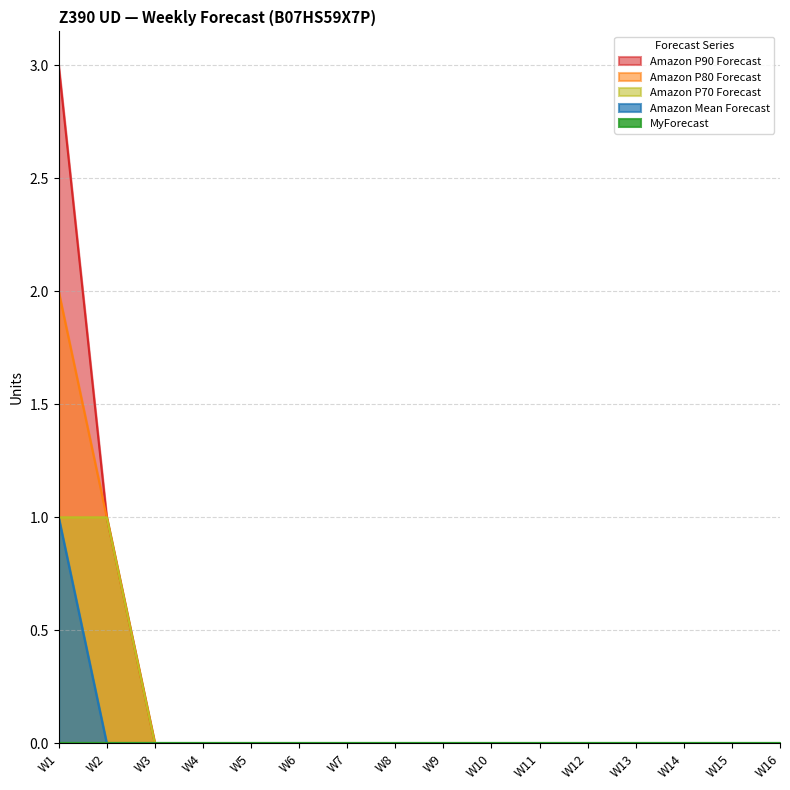

Does the chart have visible grid lines?

Yes